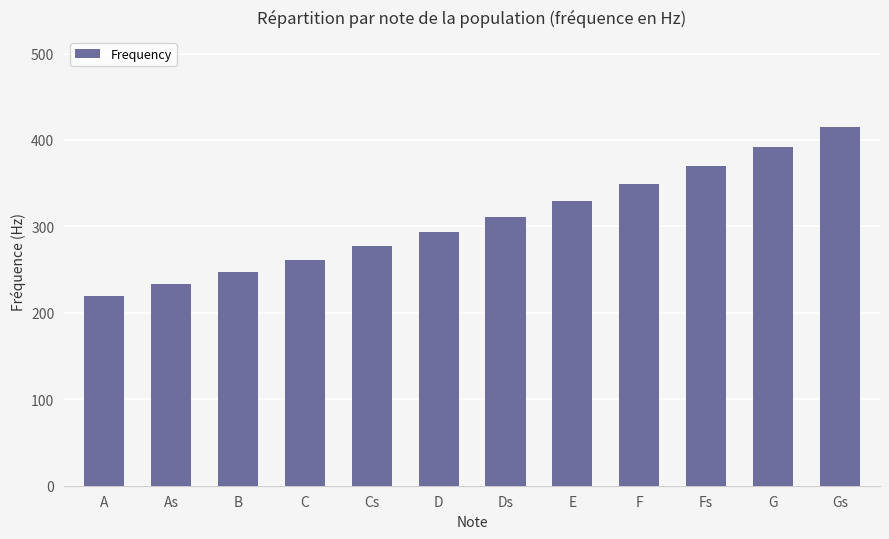

What is the label of the 8th bar from the left?

E